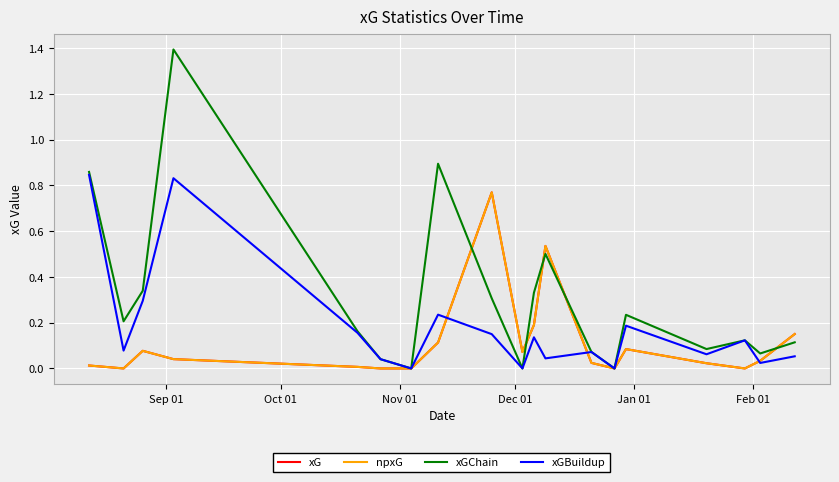

What is the sum of all xG values?

2.1